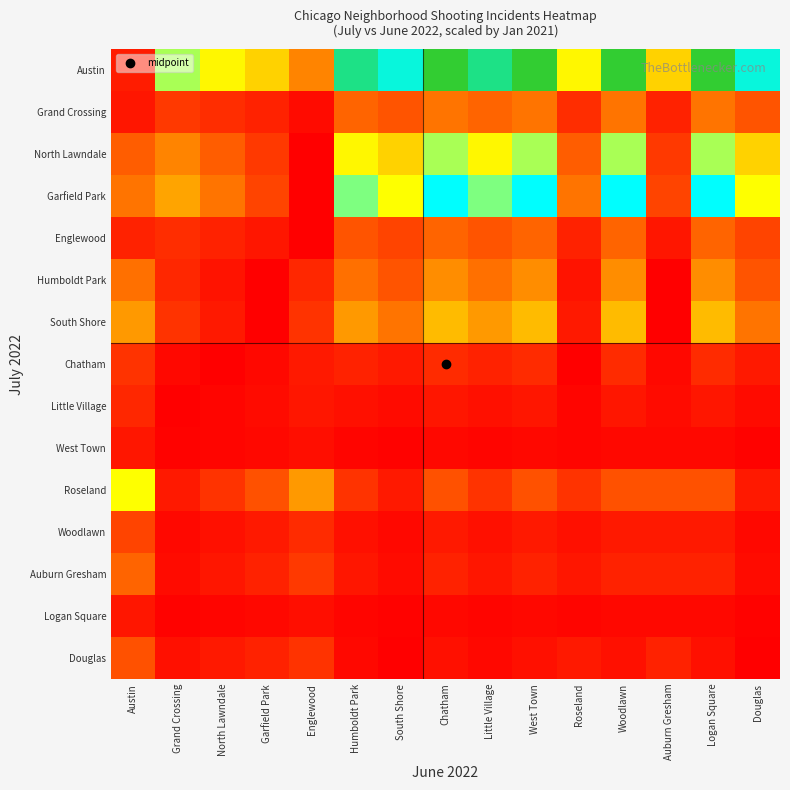

At Little Village, list the series in order from largest to smallest.

Austin, Garfield Park, North Lawndale, South Shore, Humboldt Park, Grand Crossing, Englewood, Roseland, Chatham, Auburn Gresham, Little Village, Woodlawn, Douglas, West Town, Logan Square